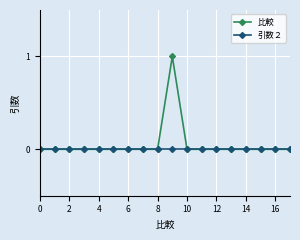

Which series has the widest spread of values?

比較